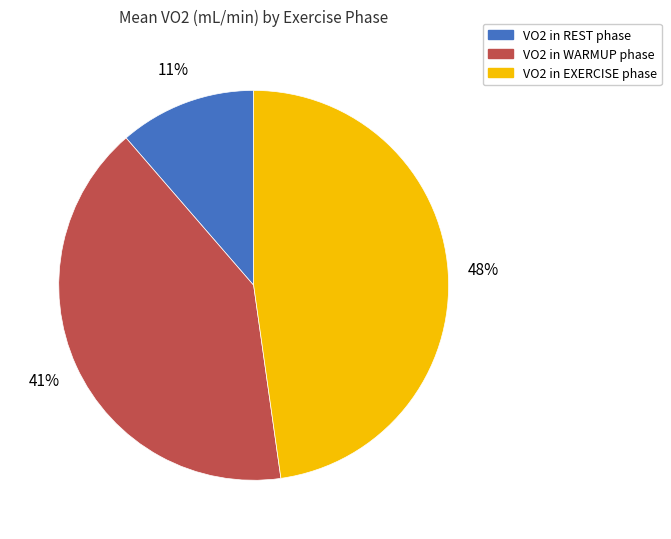

Is there a majority slice in this chart?

No